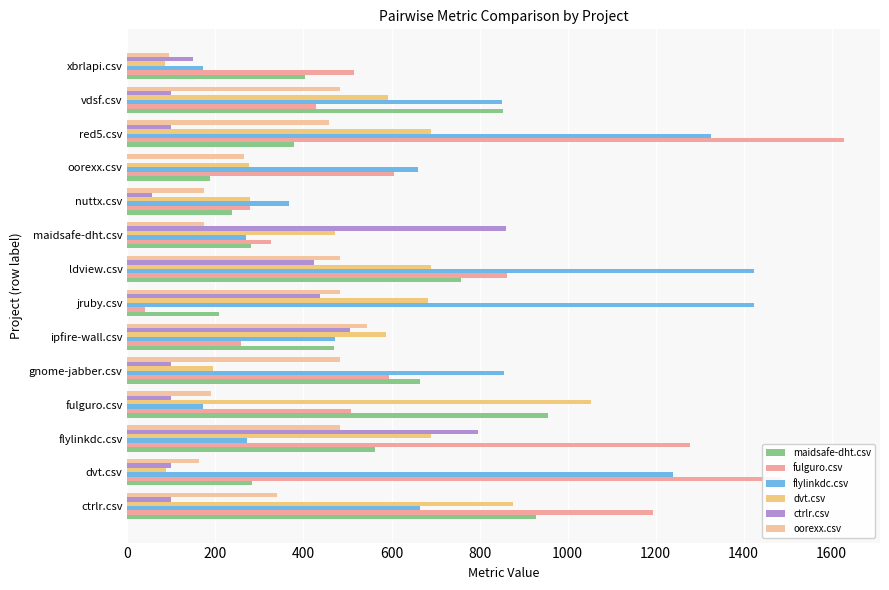

Which series has the widest spread of values?

fulguro.csv